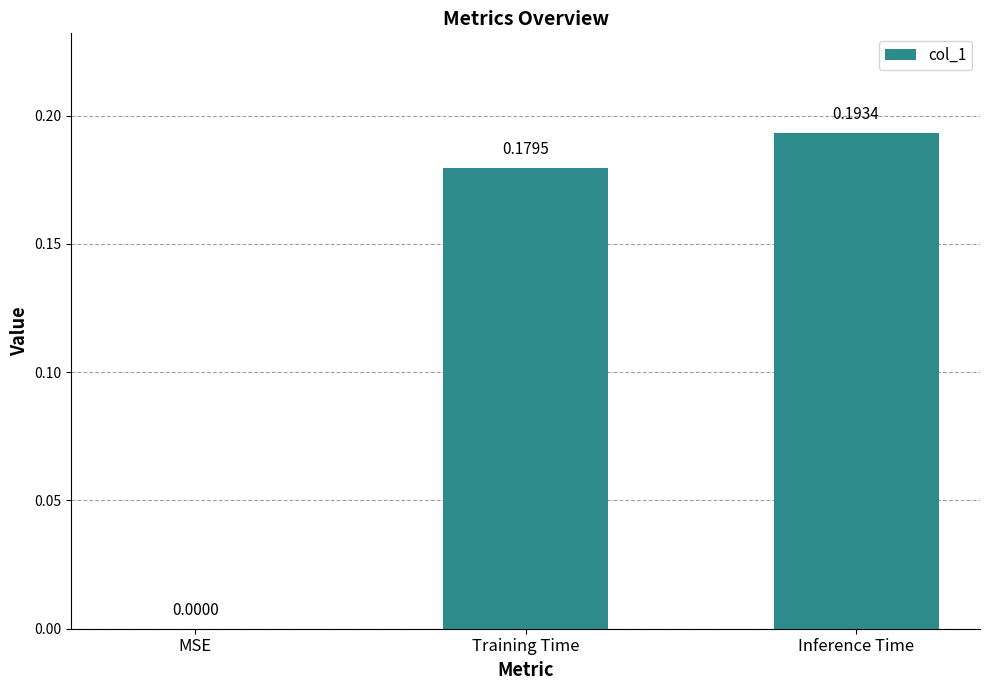

Are the bars grouped side by side (vs. stacked)?

No